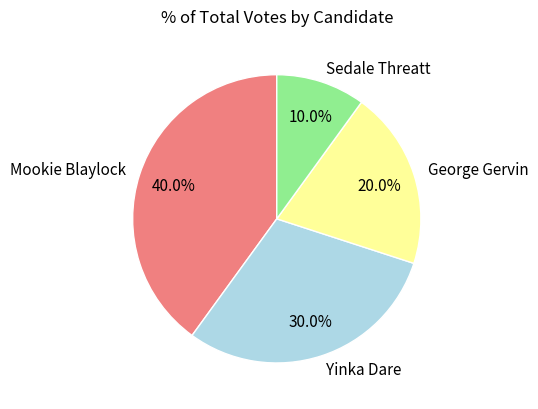

Is there a majority slice in this chart?

No